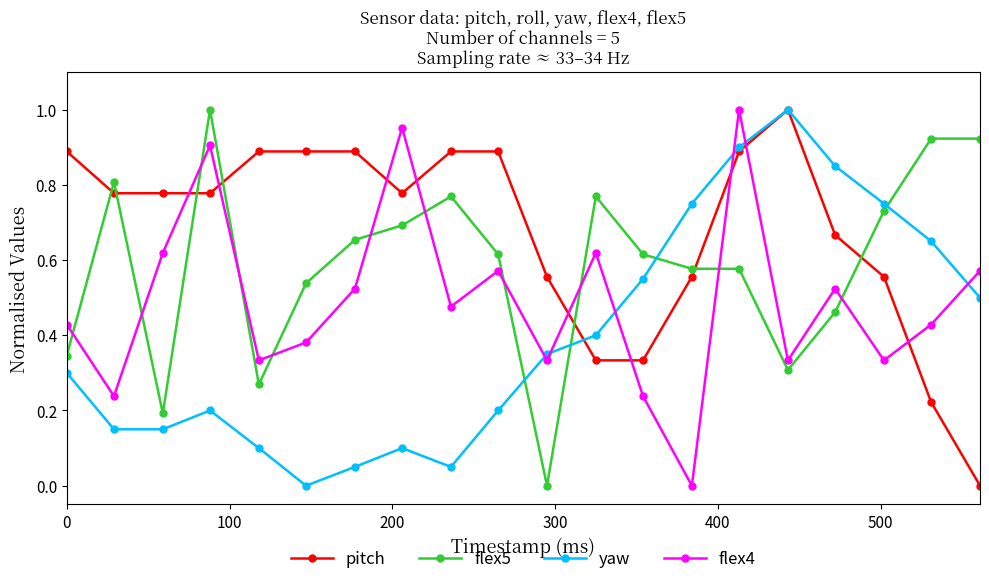

How many interior local peaks does the flex4 series have?

6